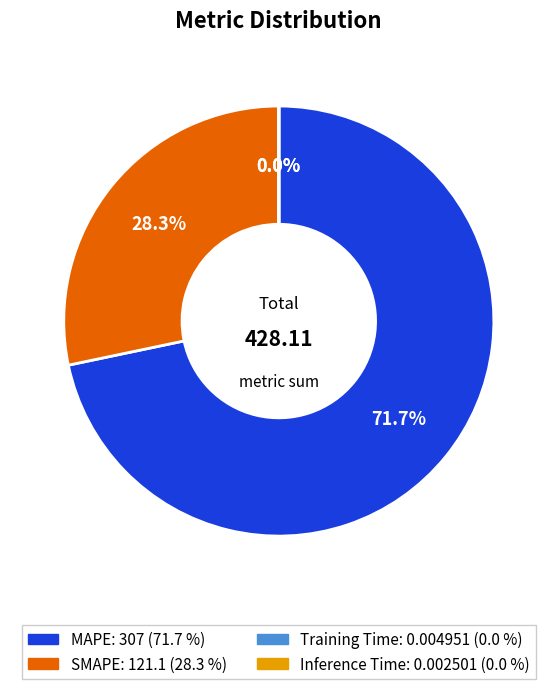

To the nearest percent, what is the average slice percentage?

25%